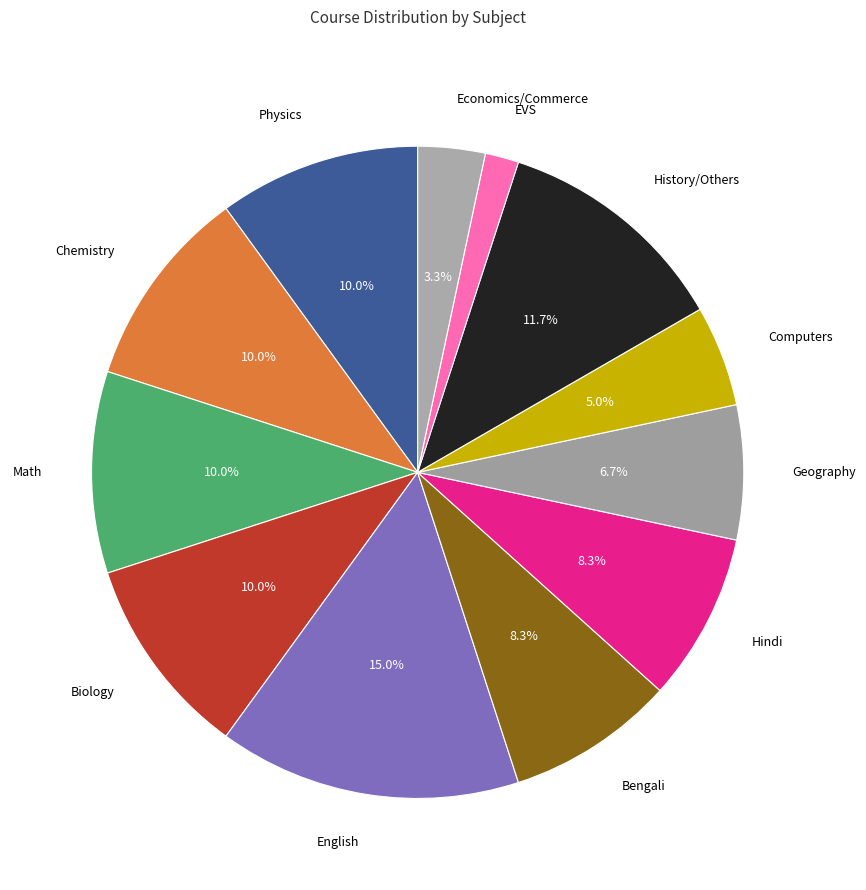

Which has a higher value, Geography or Bengali?

Bengali